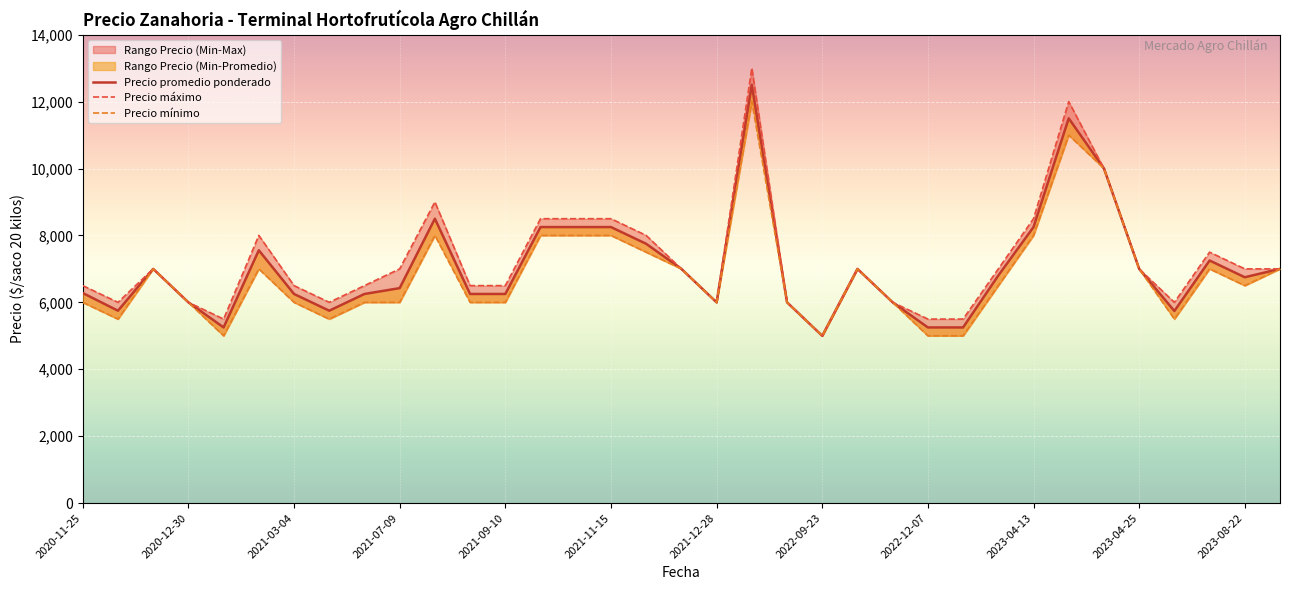

True or false: Precio máximo has a value of 9171 at 2021-03-04.

False